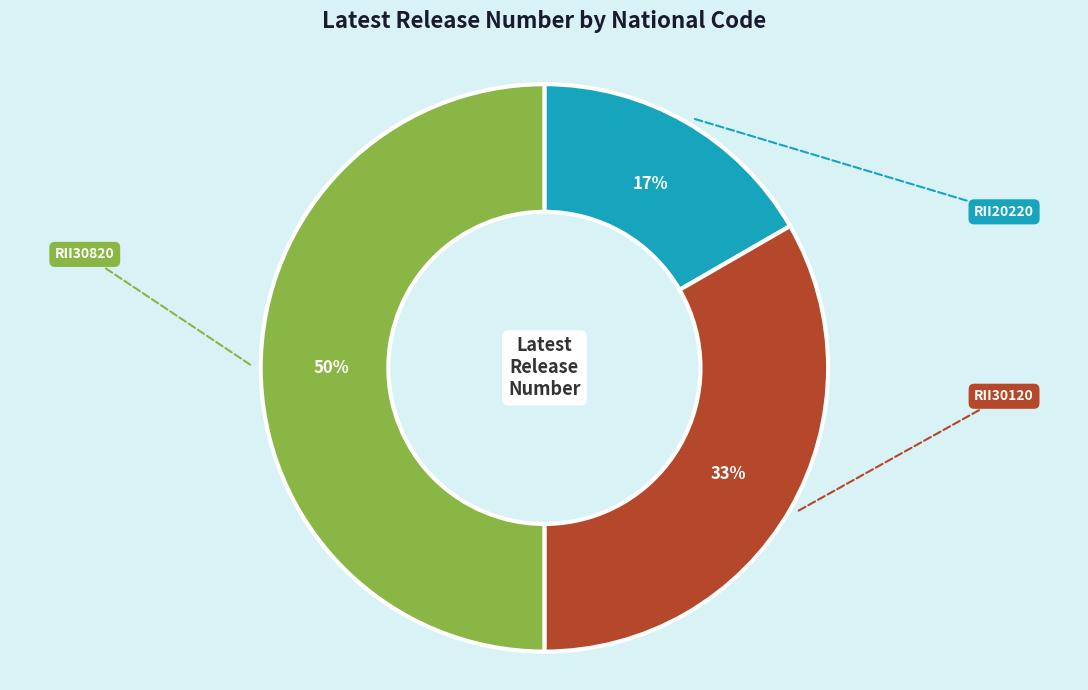

Do RII30120 and RII30820 together represent more than half of the pie?

Yes